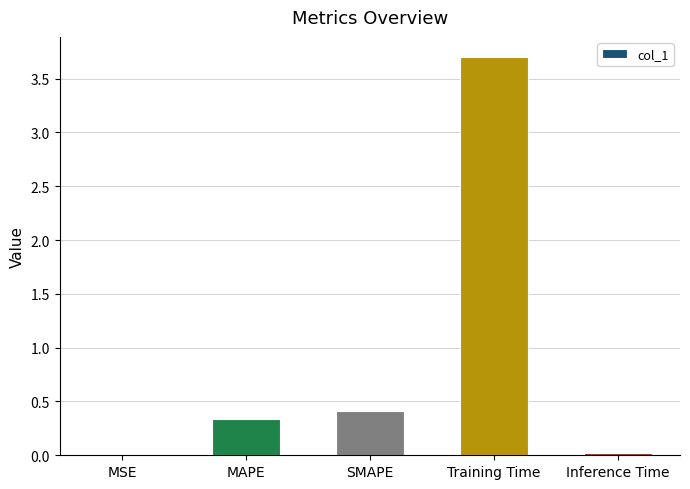

At which label is the value closest to 1?

SMAPE